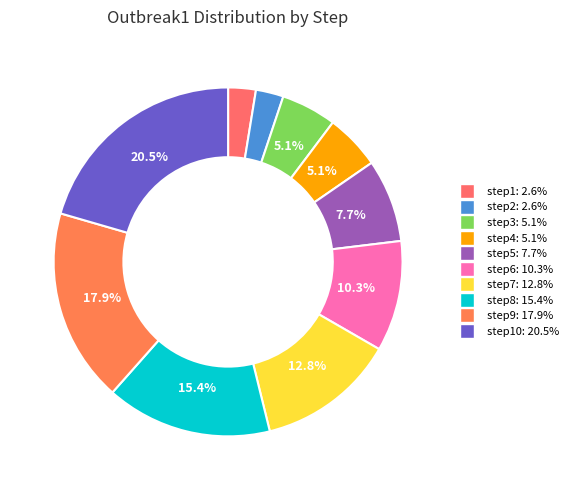

How many segments does this pie chart have?

10